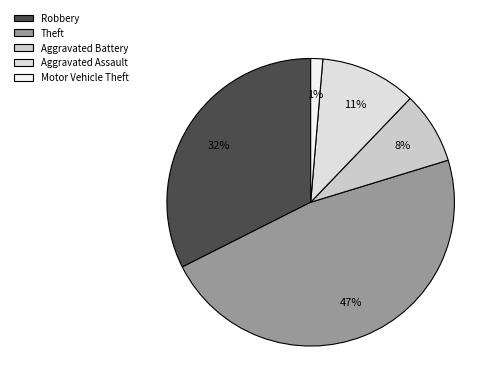

To the nearest percent, what is the difference between the largest and smallest slice percentages?

46%